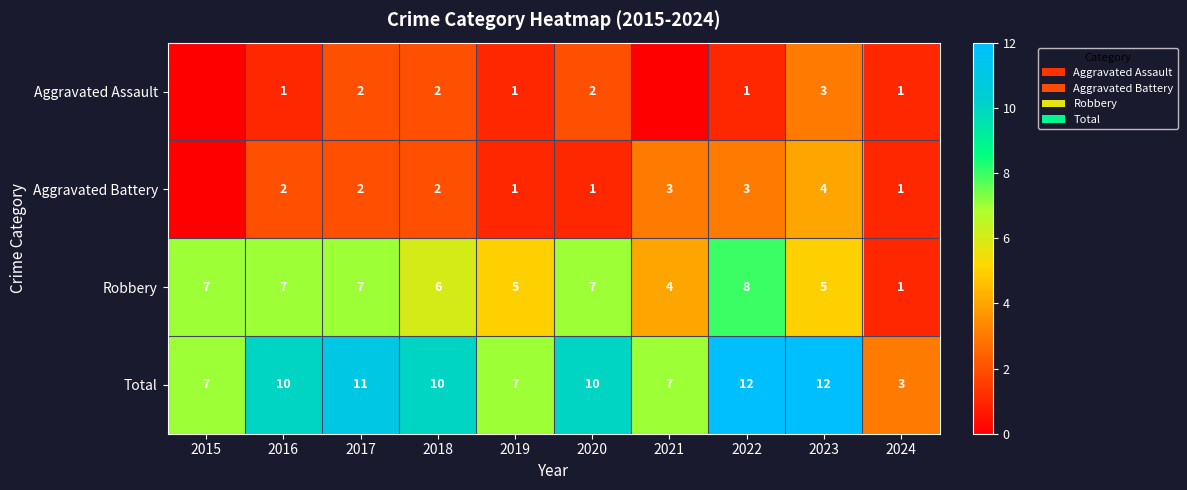

What is the approximate value of Total at 2021?

7